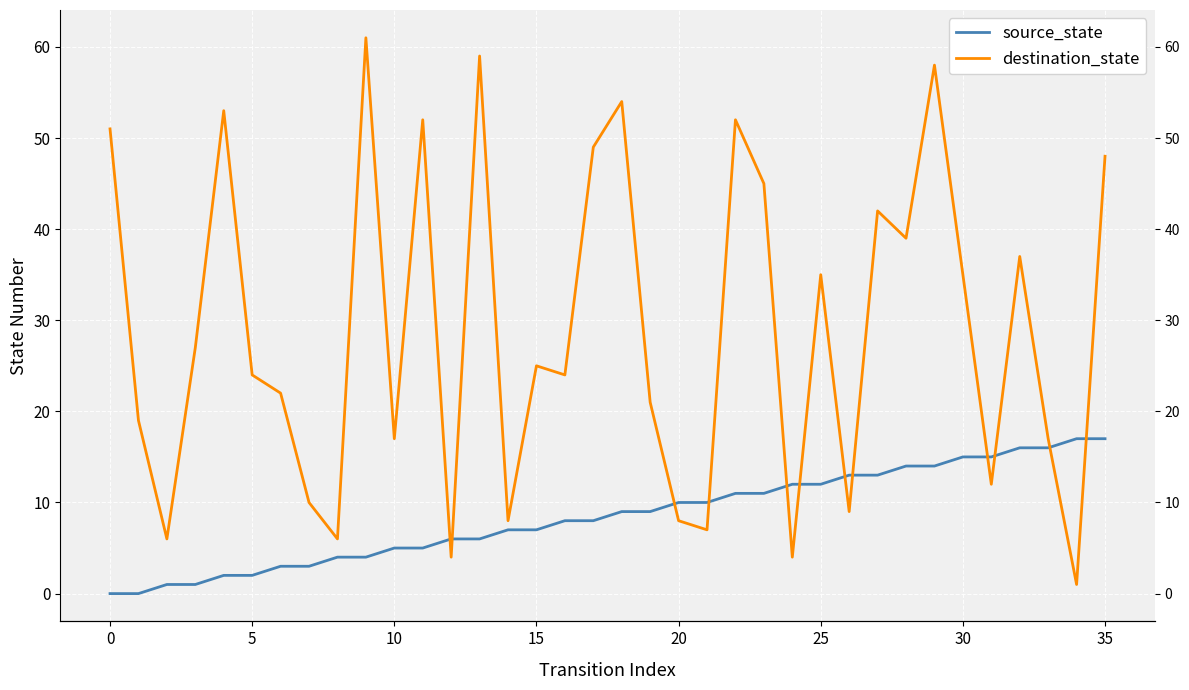

What is the maximum value shown in the chart?

61